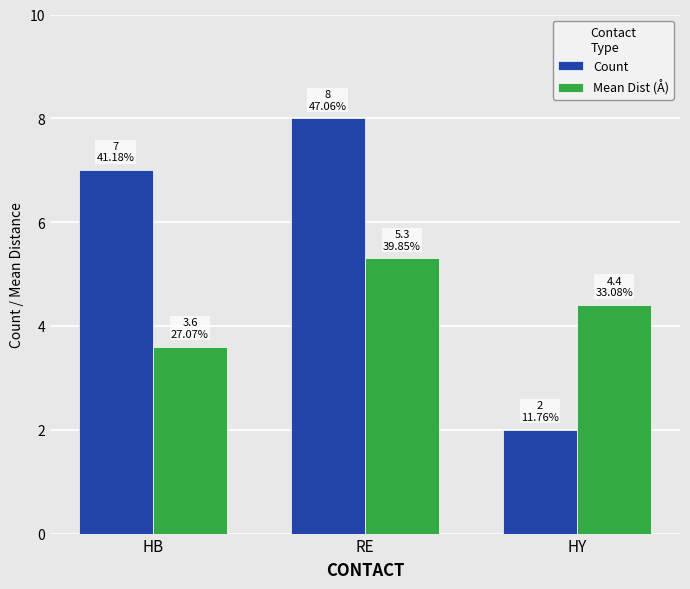

How many Count values are between 2 and 8?

3